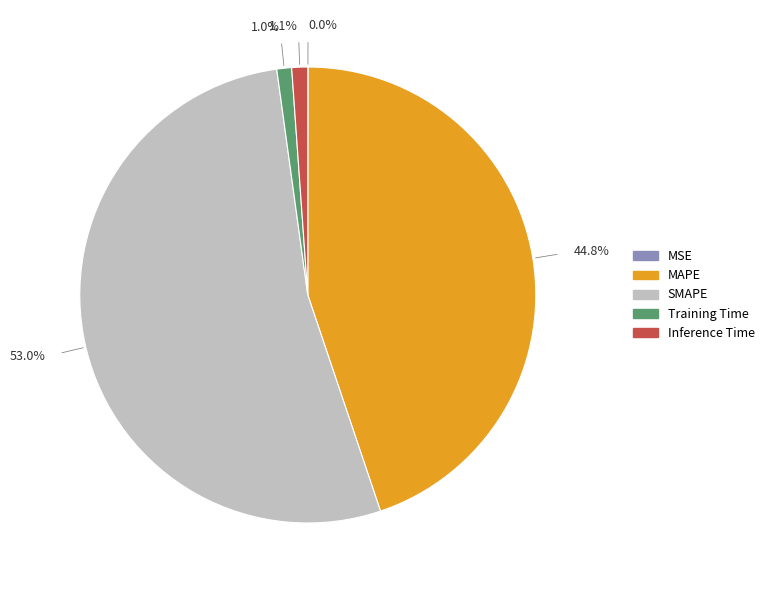

Does SMAPE account for over 50% of the chart?

Yes